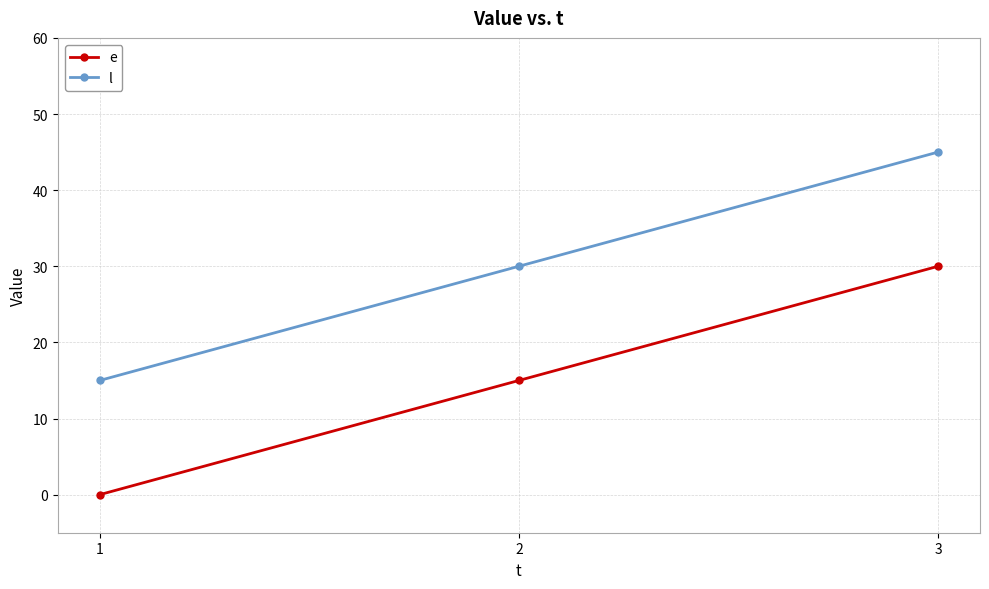

What is the difference between the highest and lowest values at 2?

15